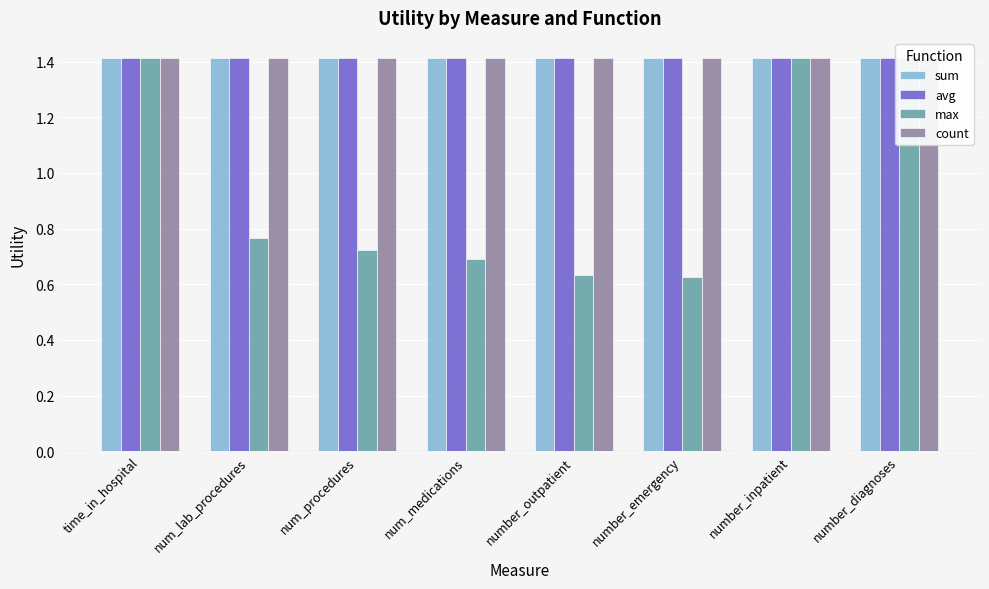

At how many categories does at least one series exceed 0?

8